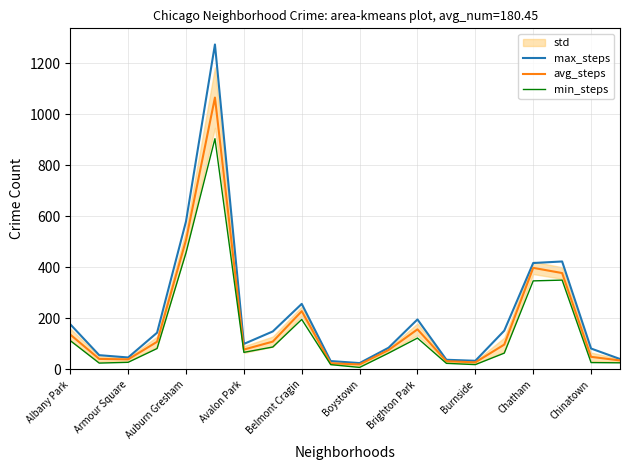

How many categories are shown in the chart?

20